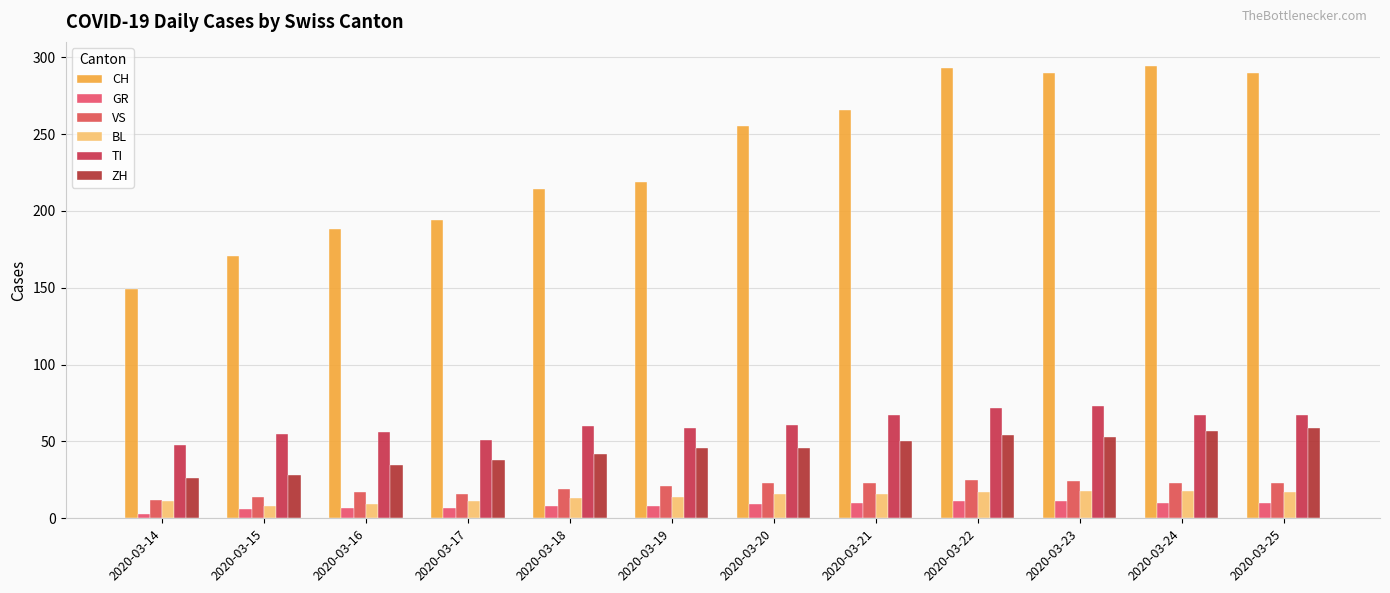

Count the number of categories in the chart.

12